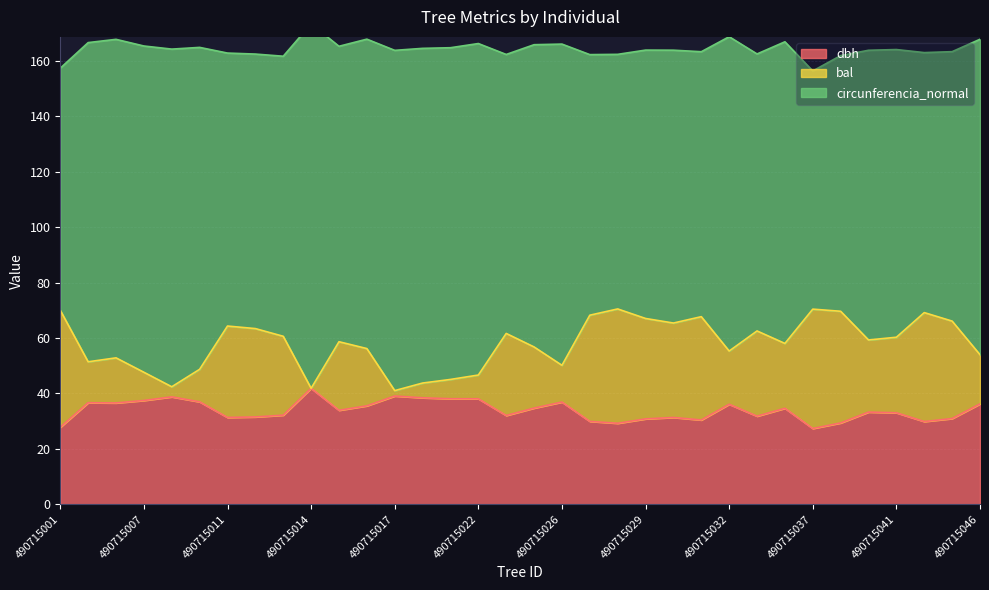

Does the chart have visible grid lines?

Yes